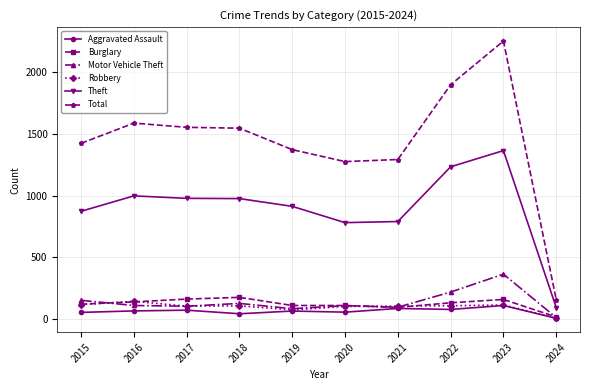

Count the number of data series in this chart.

6